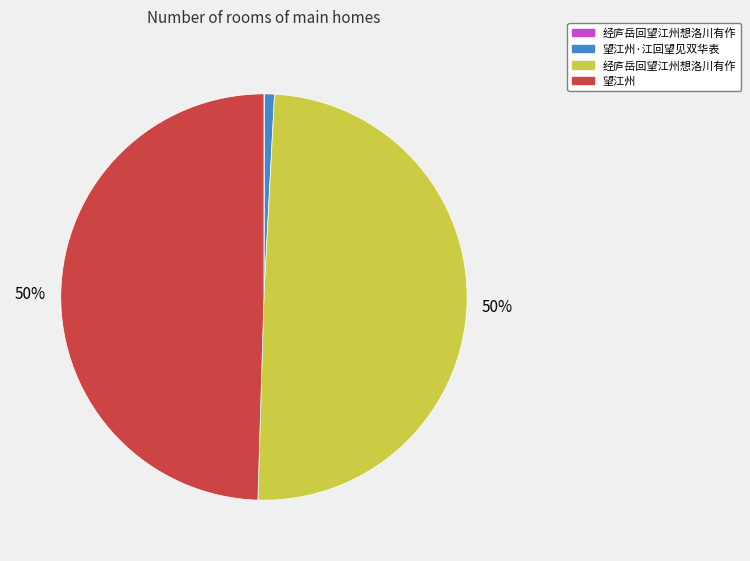

Does any single category account for the majority?

No